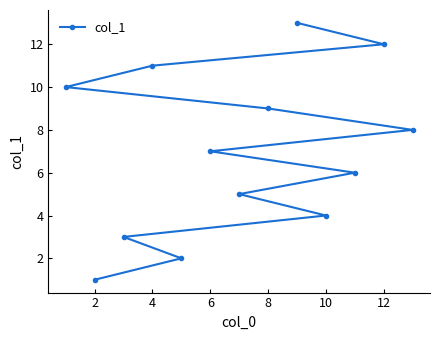

True or false: there are more than 0 points higher than both neighbors.

False